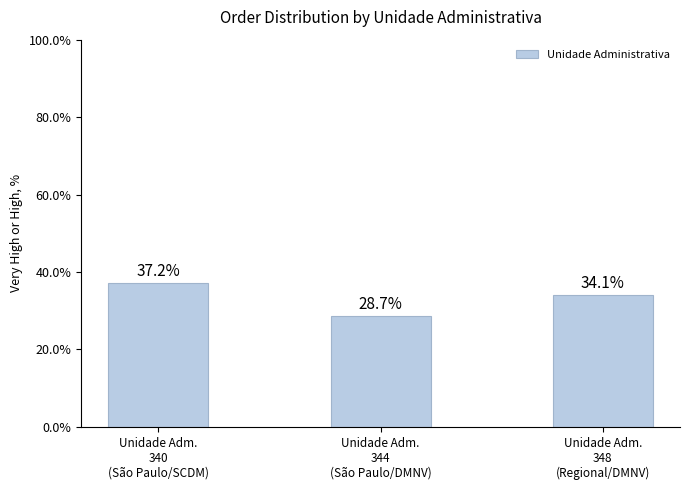

What is the label of the 2nd bar from the right?

Unidade Adm.
344
(São Paulo/DMNV)